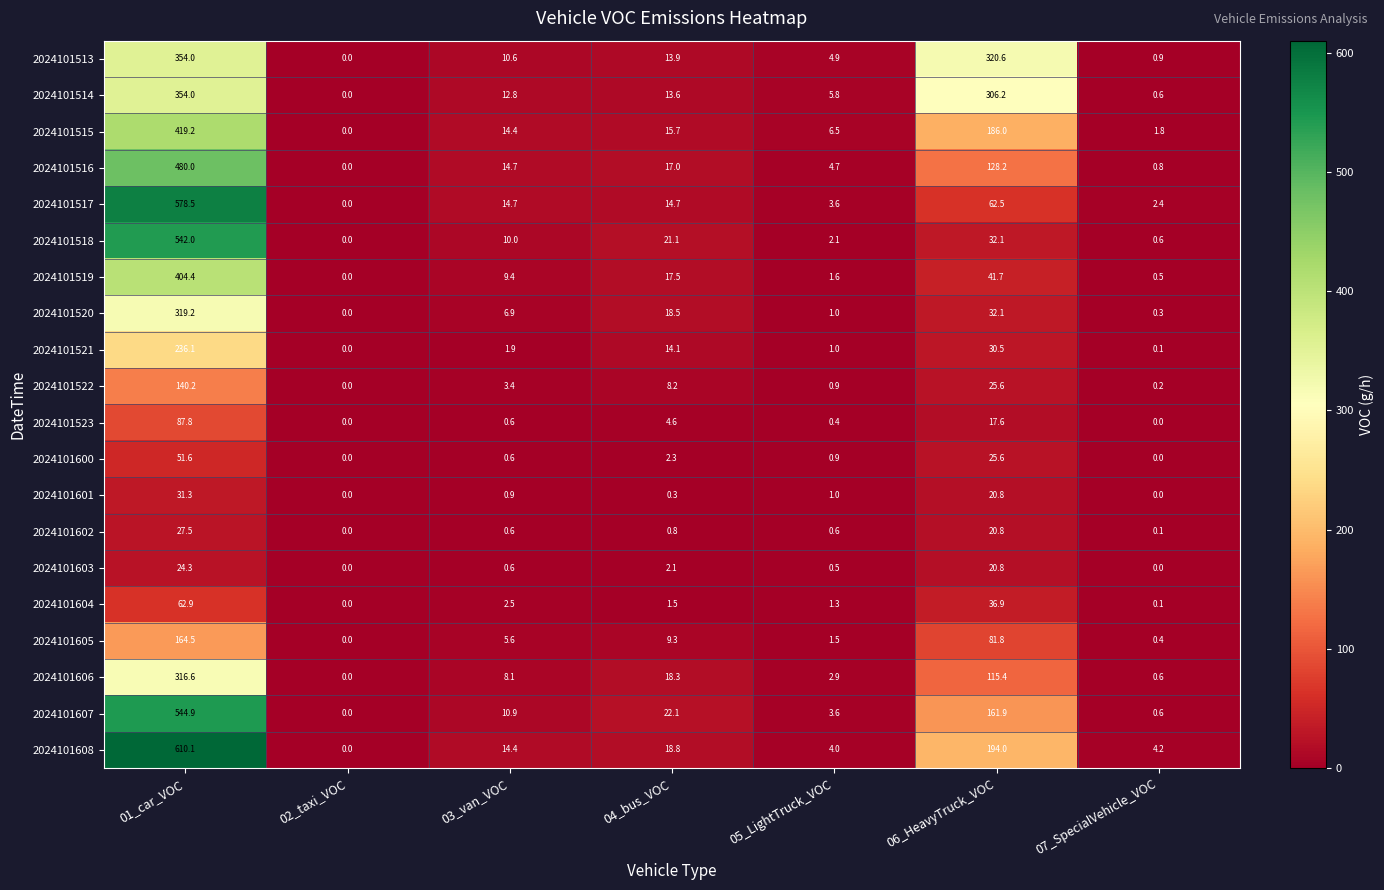

At which label does 2024101519 first exceed 9?

01_car_VOC